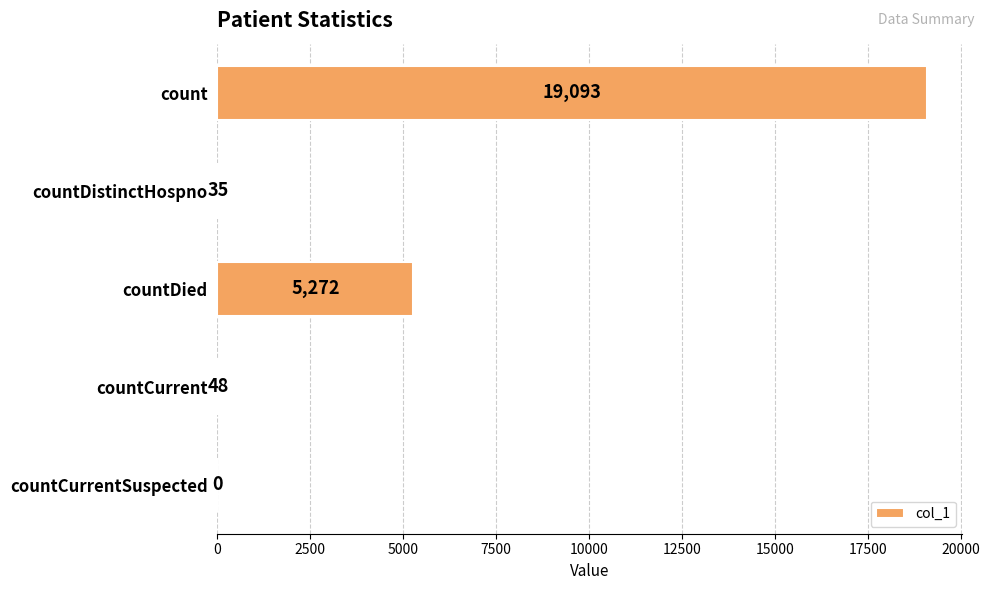

The chart shows a value of 48 at countCurrent. True or false?

True